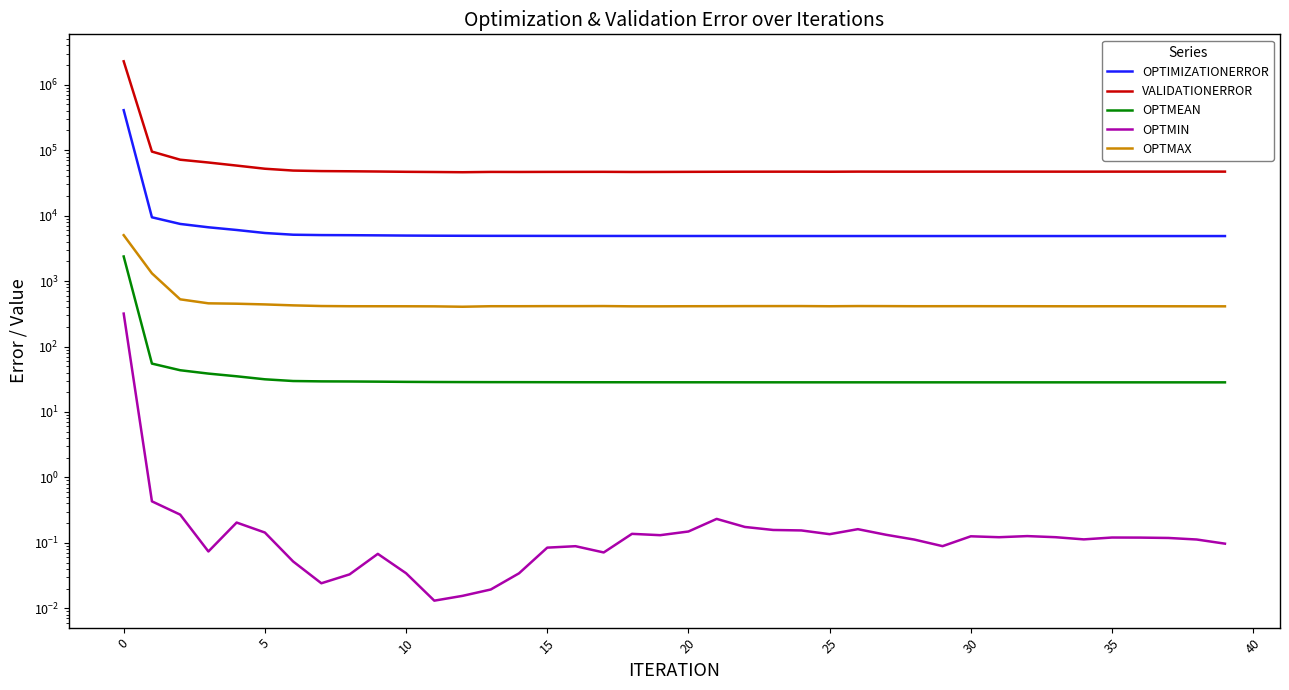

True or false: OPTIMIZATIONERROR and OPTMAX cross at least once.

False